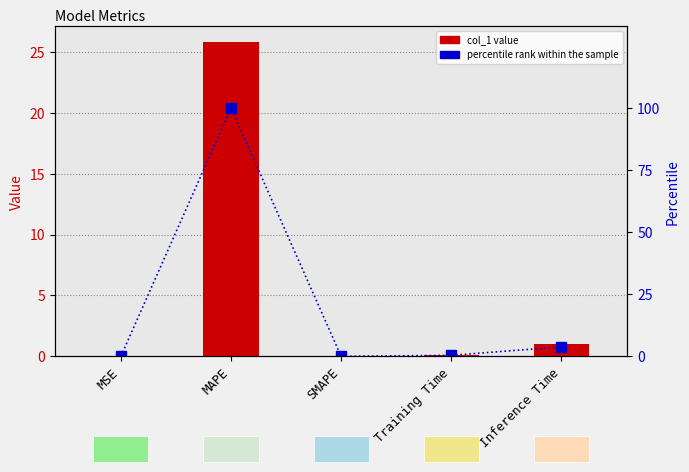

At Inference Time, list the series in order from smallest to largest.

col_1, percentile rank within the sample